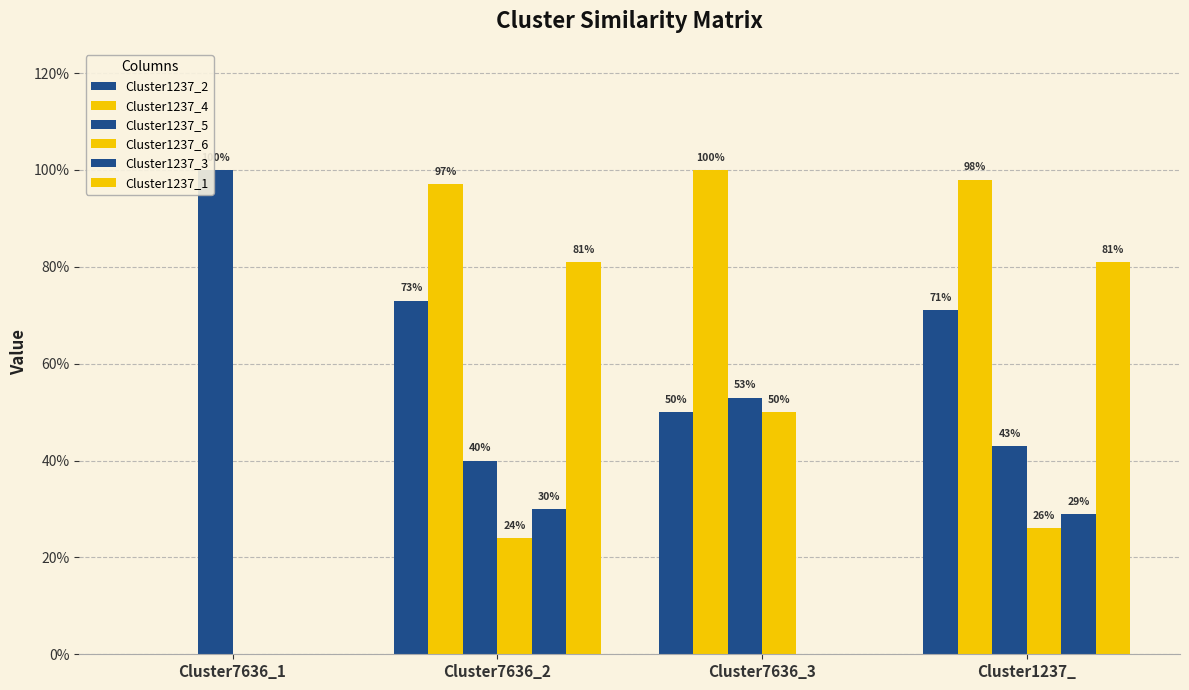

Are the bars horizontal?

No